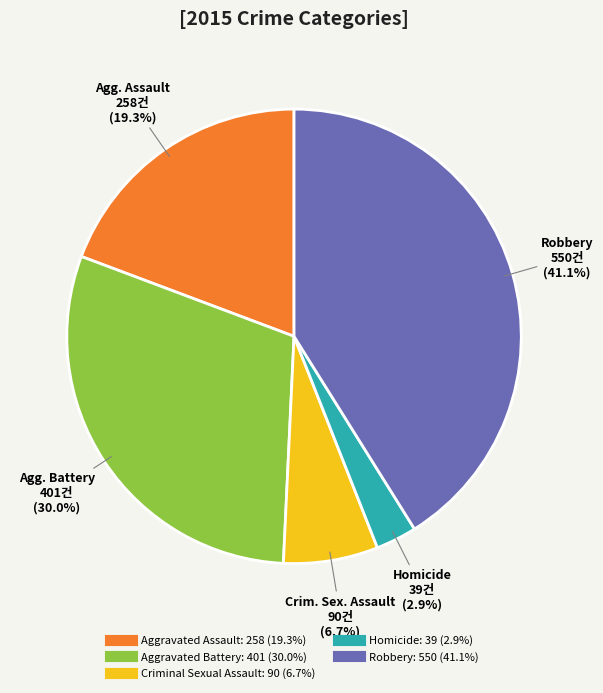

Is the sum of Criminal Sexual Assault and Robbery greater than half?

No